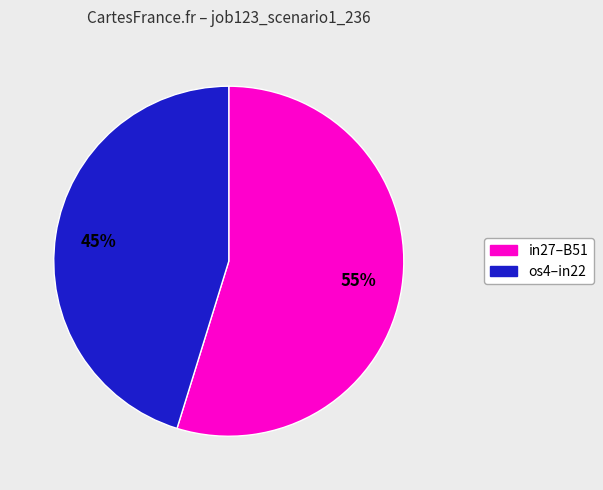

Is there a majority slice in this chart?

Yes